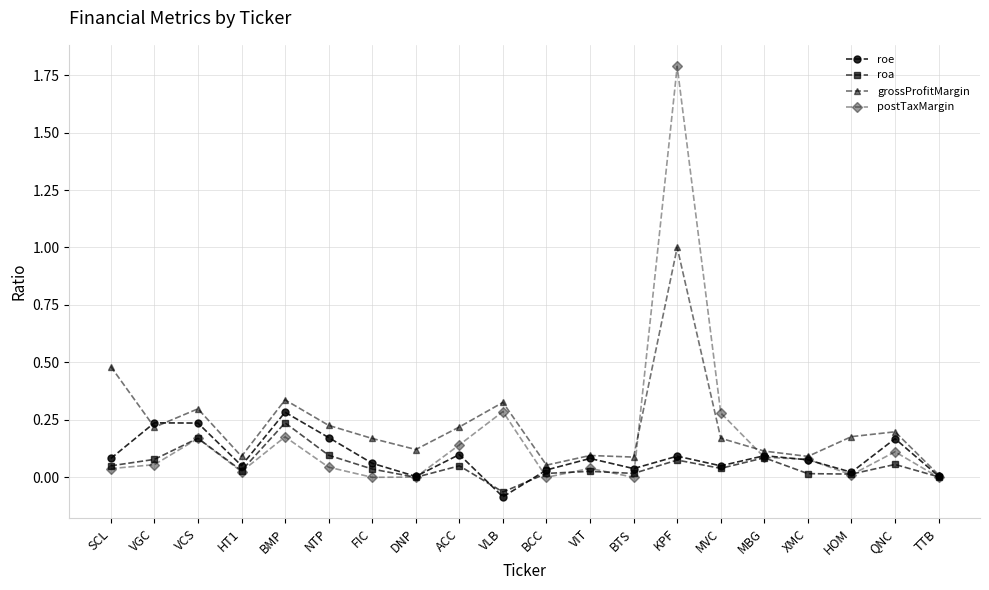

Is it true that grossProfitMargin equals 0.1 at ACC?

False